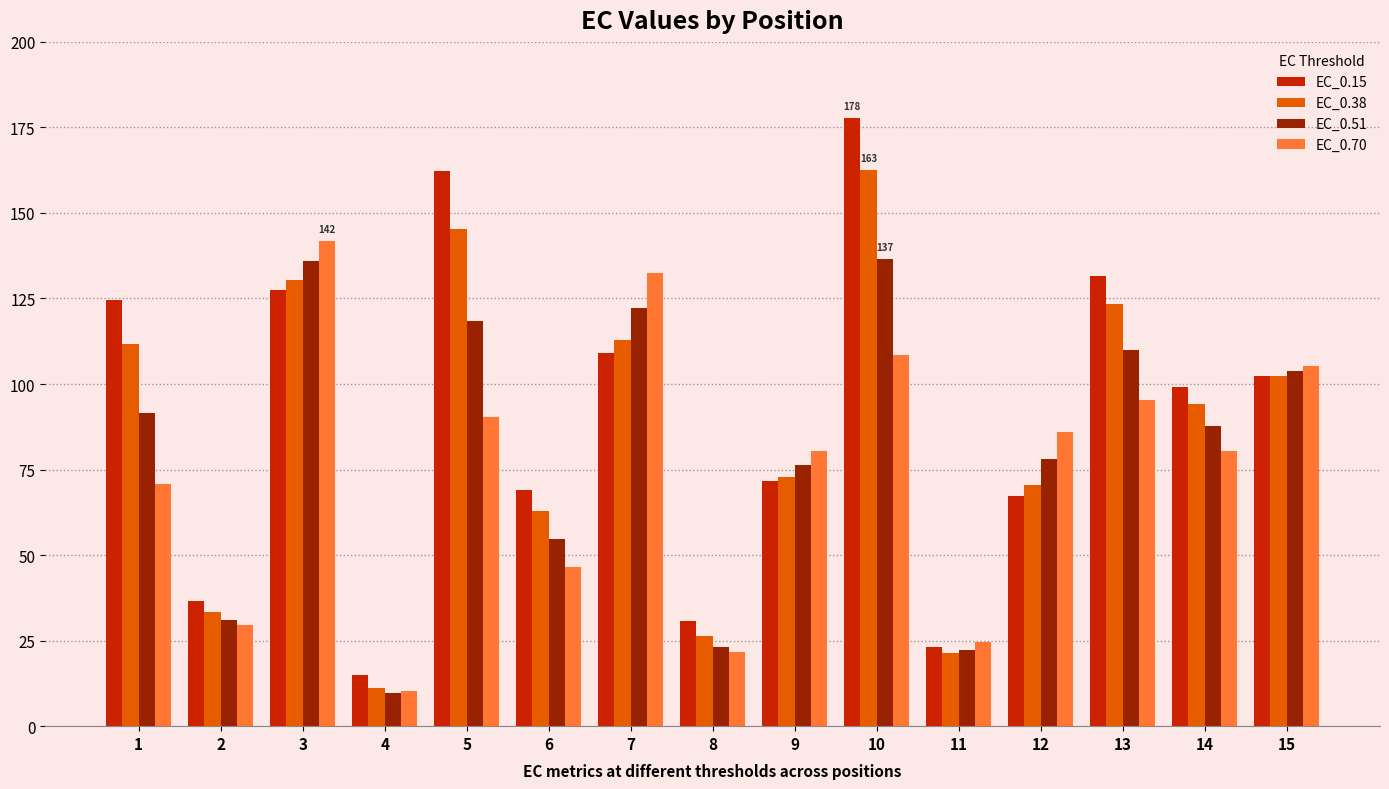

What is the total value across all series at 14?

361.3